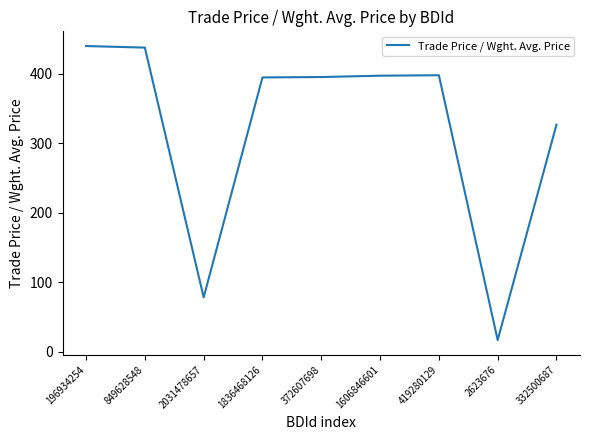

What is the difference between the maximum and minimum values?

423.2